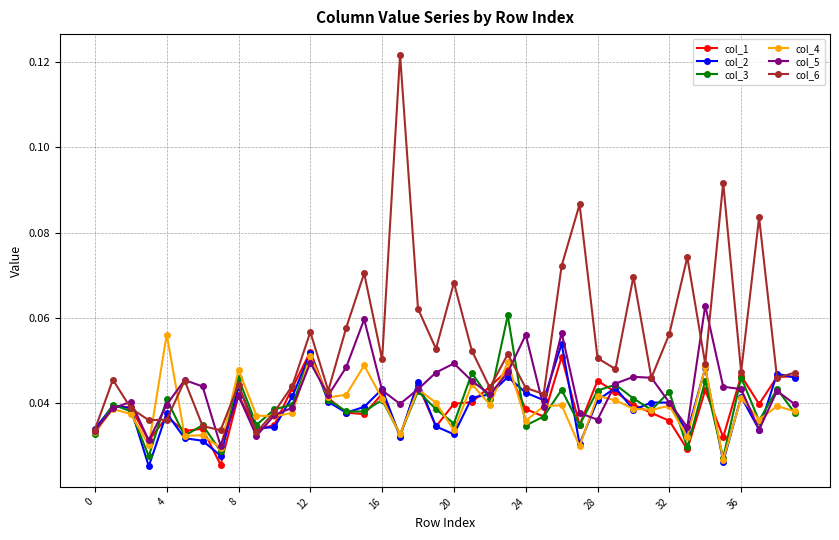

True or false: col_6 has more than 1 interior local peaks.

True